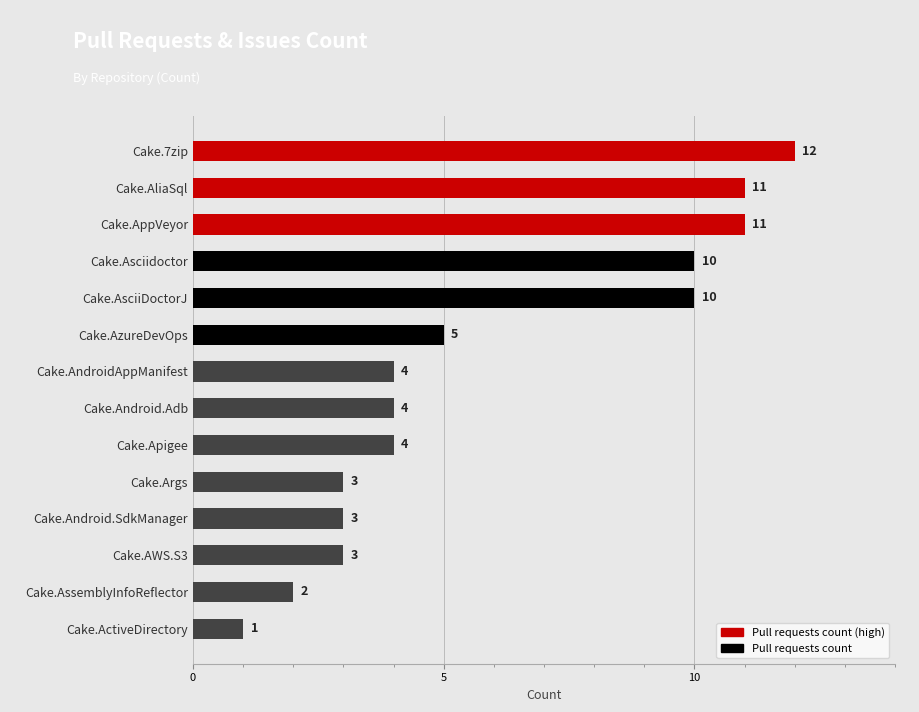

Approximately how many times larger is the value at Cake.AppVeyor compared to Cake.AliaSql?

1.0